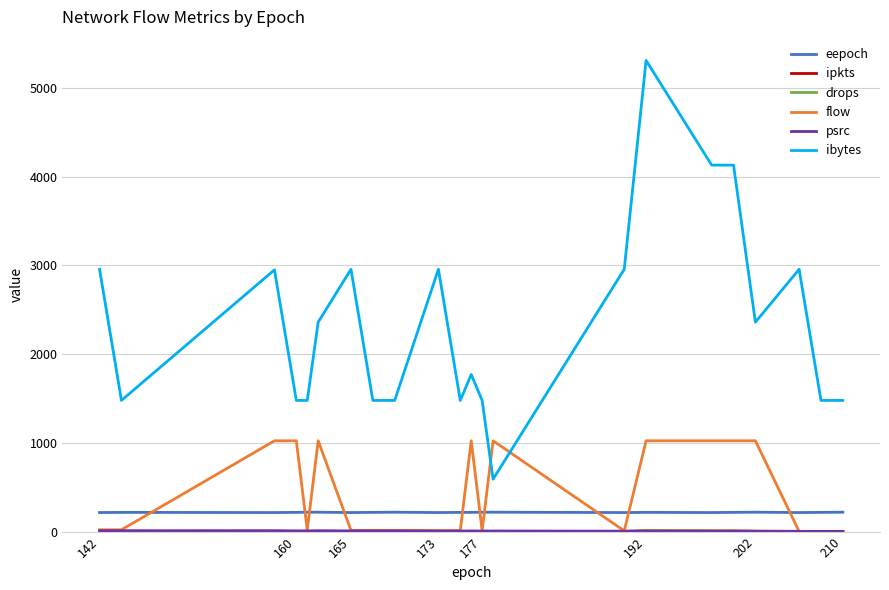

Which series has the largest range (max minus min)?

ibytes